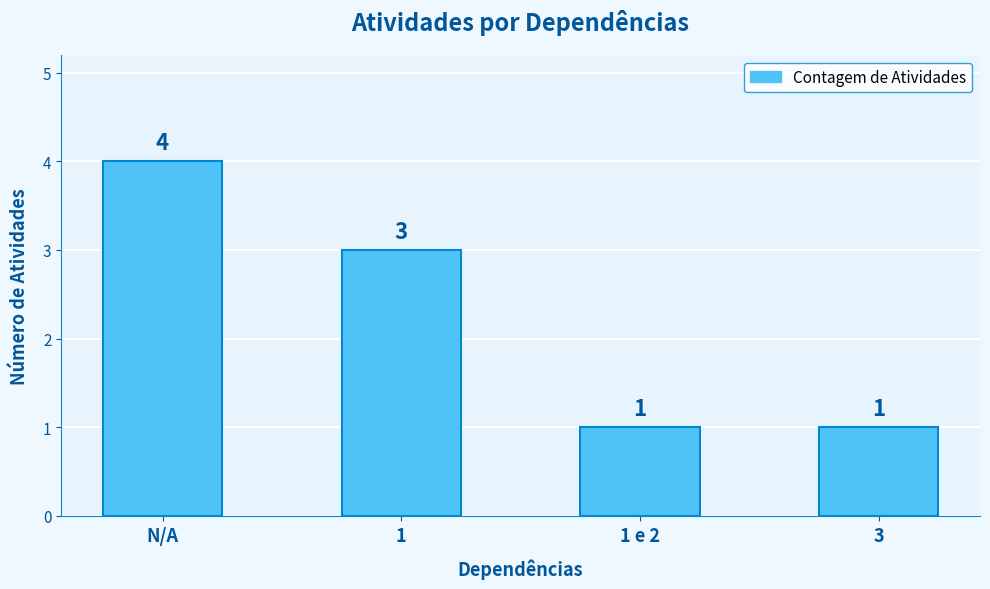

How many values are below 3?

2